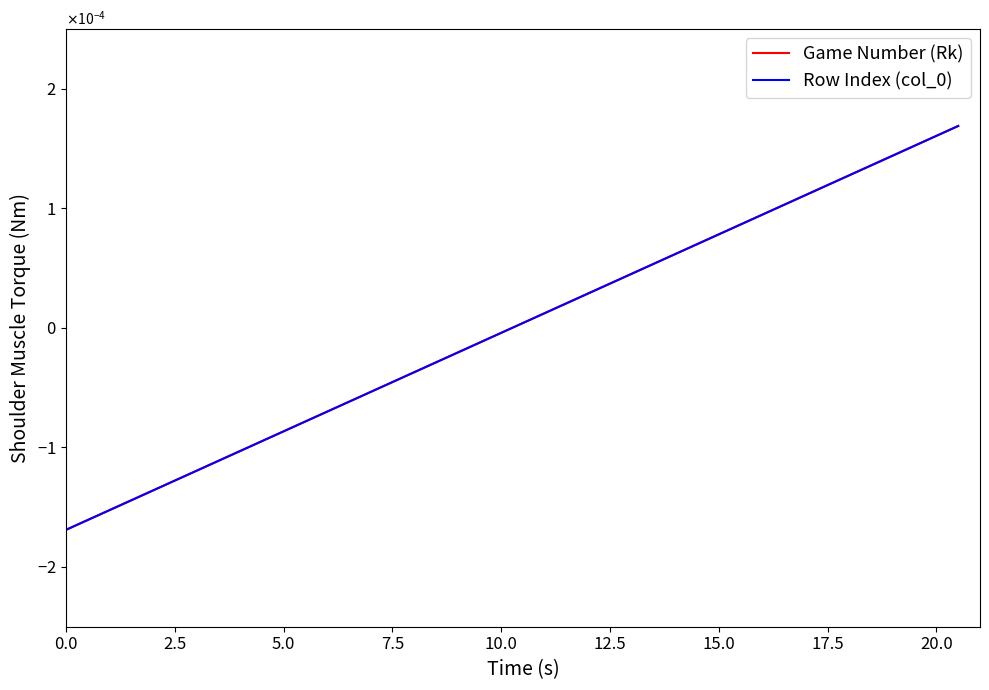

Does the chart have visible grid lines?

No